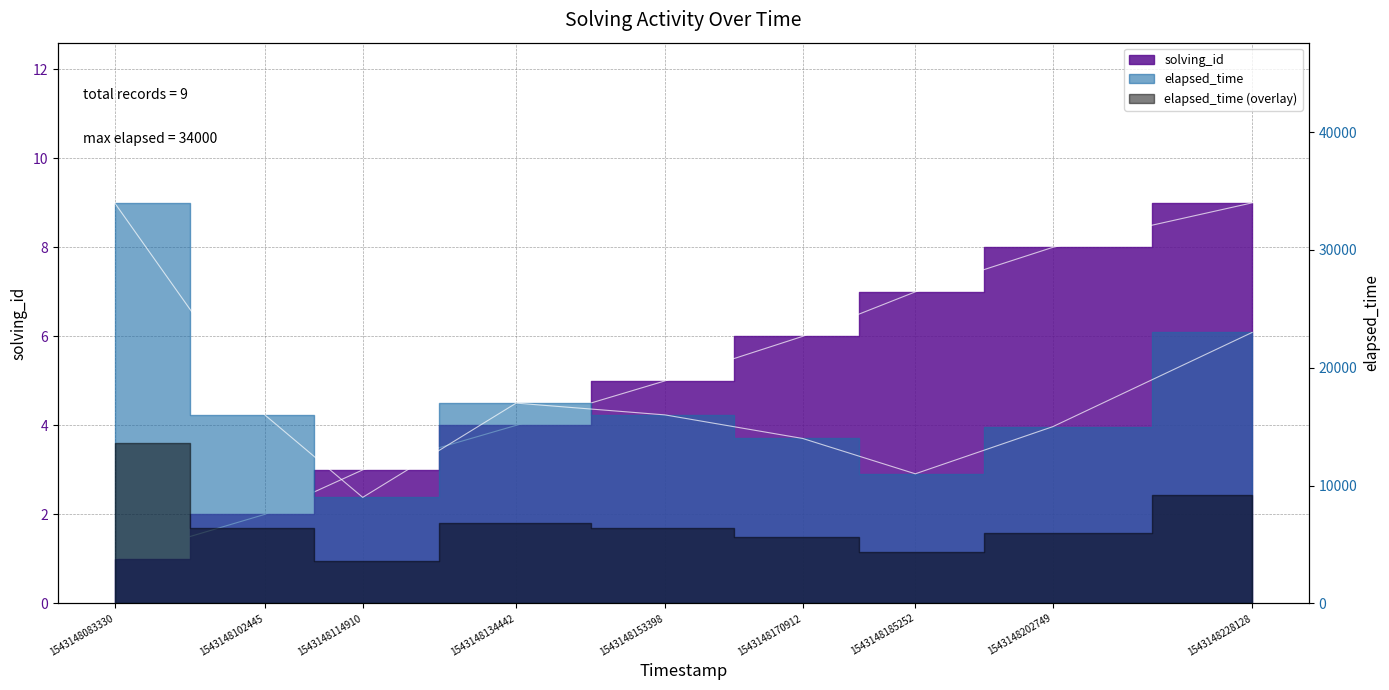

What is the difference between the highest and lowest values at 1543148228128?

22991